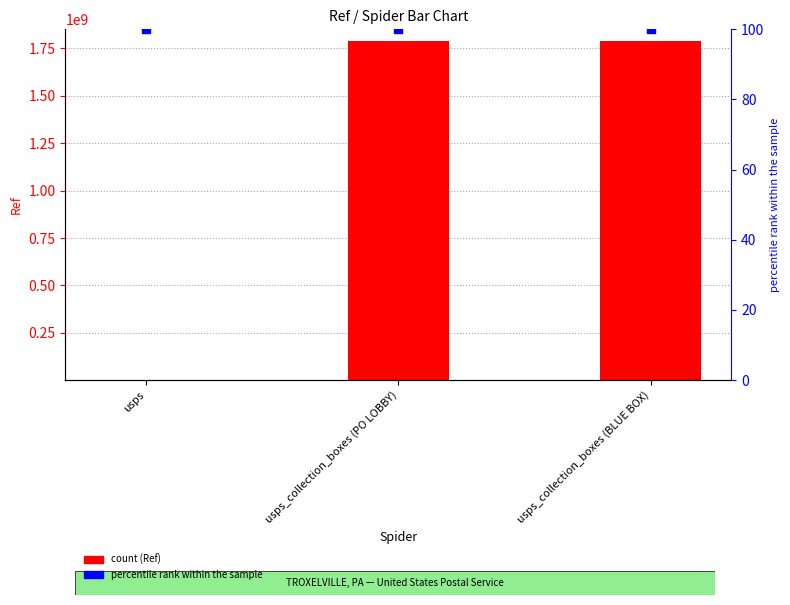

What are all the series names shown in the legend?

Ref, percentile rank within the sample